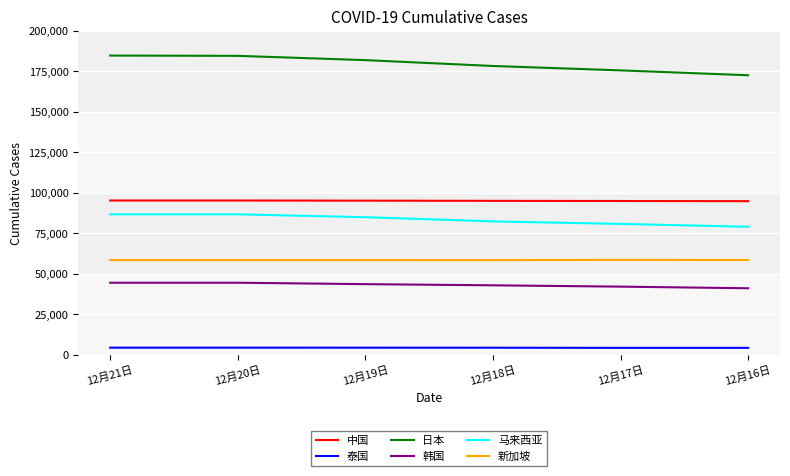

At 12月18日, list the series in order from smallest to largest.

泰国, 韩国, 新加坡, 马来西亚, 中国, 日本